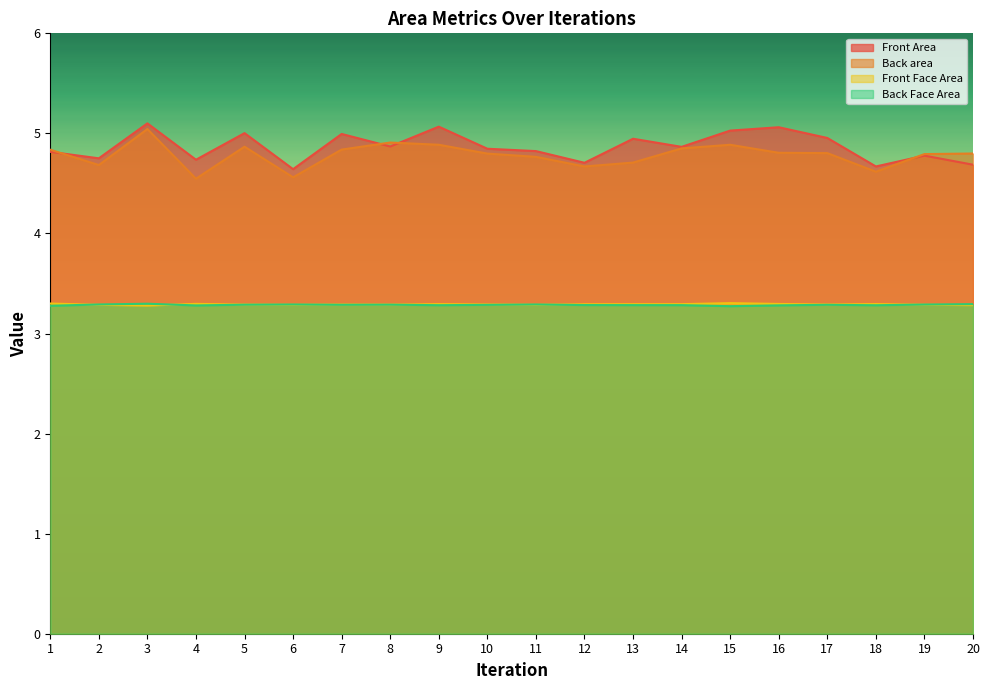

What is the total value across all series at 10?

16.2